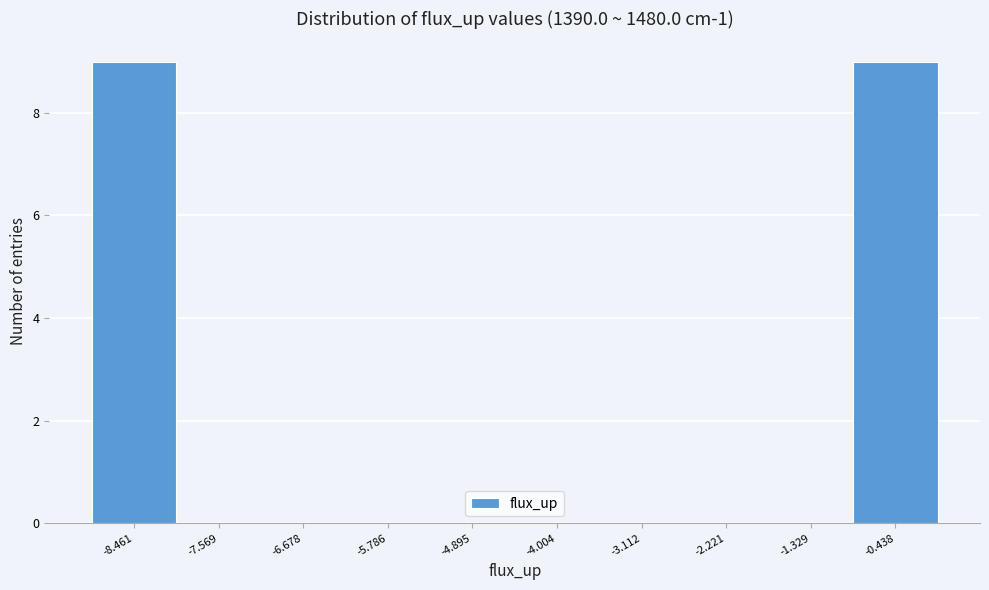

Reading left to right, list every bar in this chart as the range it spans on the x-axis followed by its height. Neither the bar edges nor the heights are printed on the chart, so give them approximately, as read against the axes.

-8.9 to -8.0: 9
-8.0 to -7.1: 0
-7.1 to -6.2: 0
-6.2 to -5.3: 0
-5.3 to -4.4: 0
-4.4 to -3.6: 0
-3.6 to -2.7: 0
-2.7 to -1.8: 0
-1.8 to -0.9: 0
-0.9 to 0.0: 9